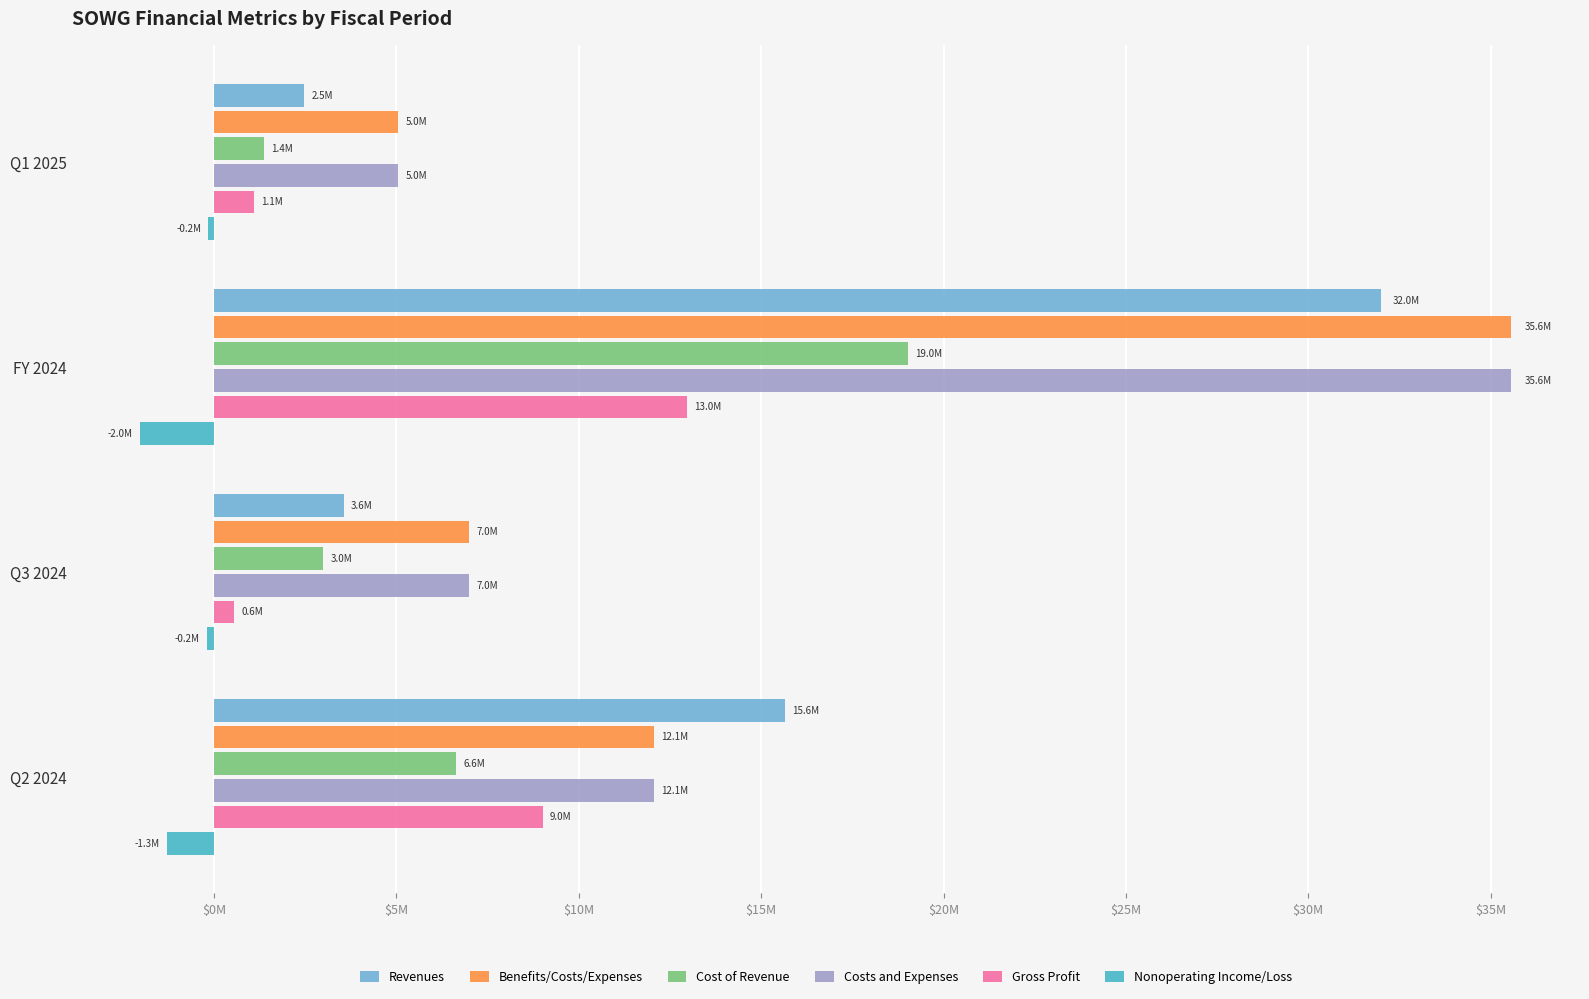

What are all the series names shown in the legend?

Revenues, Benefits/Costs/Expenses, Cost of Revenue, Costs and Expenses, Gross Profit, Nonoperating Income/Loss